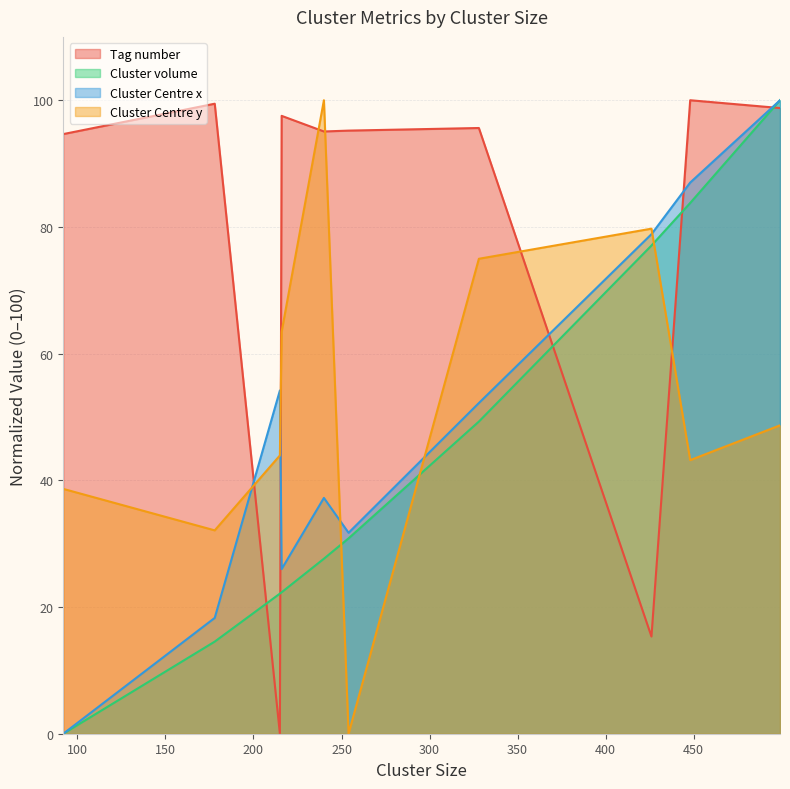

At which category is the sum across all series the highest?

499.0